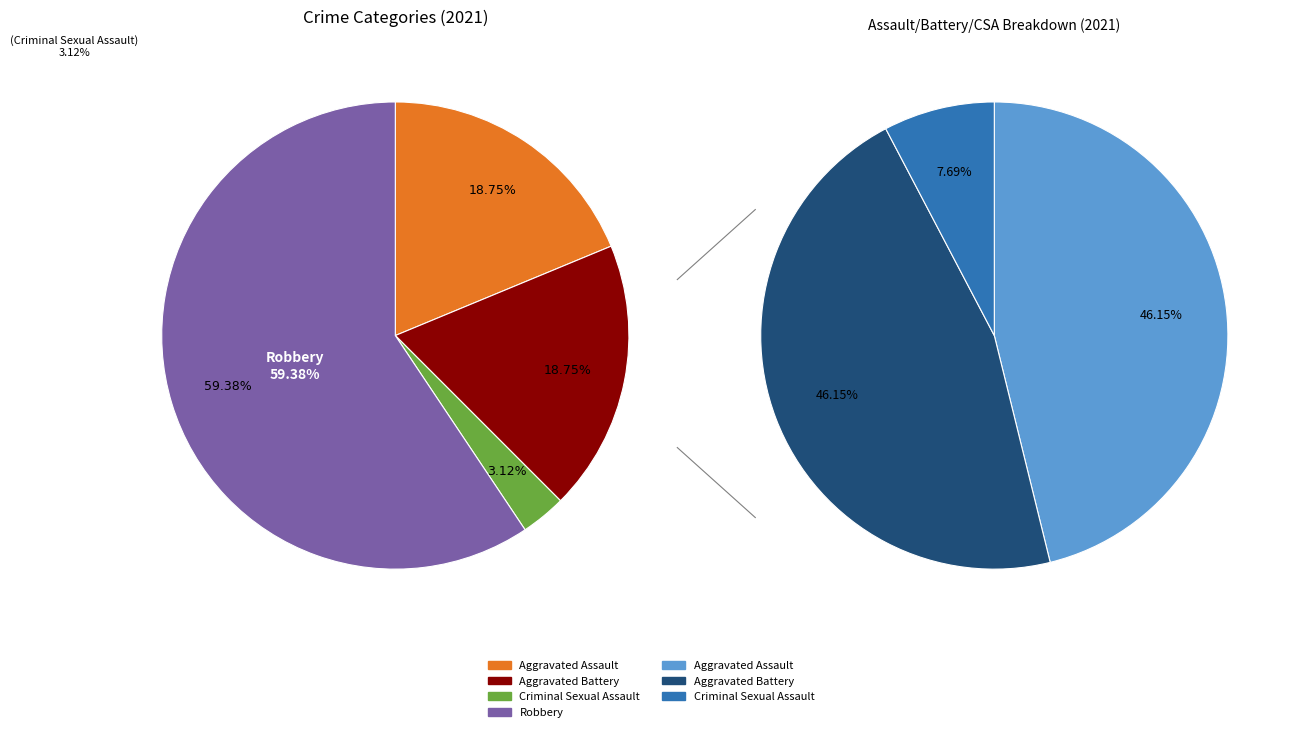

Combined, do Robbery and Criminal Sexual Assault account for over 50%?

Yes